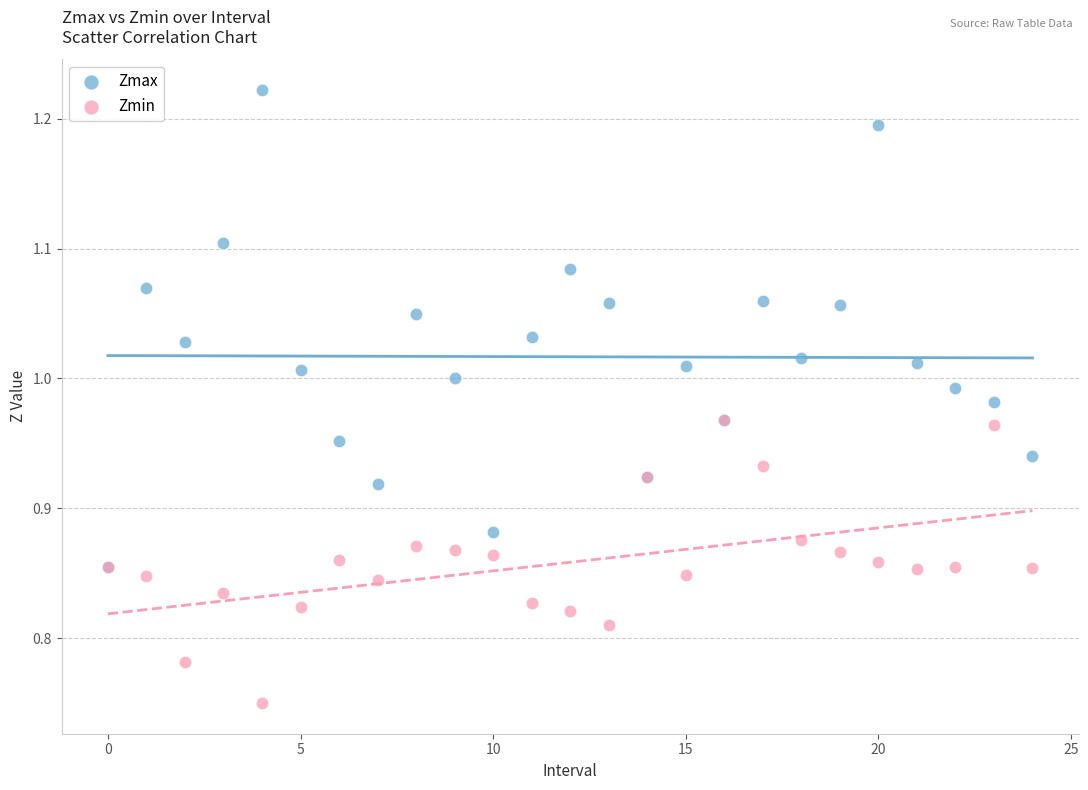

Which series contains the highest Y value?

Zmax